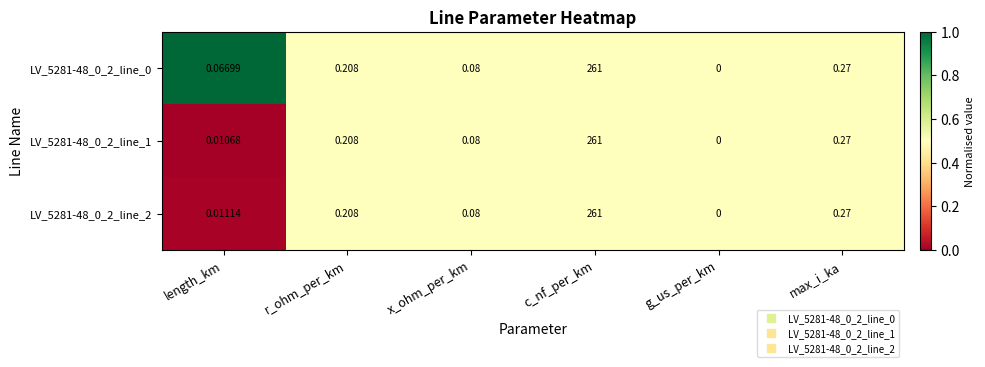

At which category is the sum across all series the highest?

c_nf_per_km